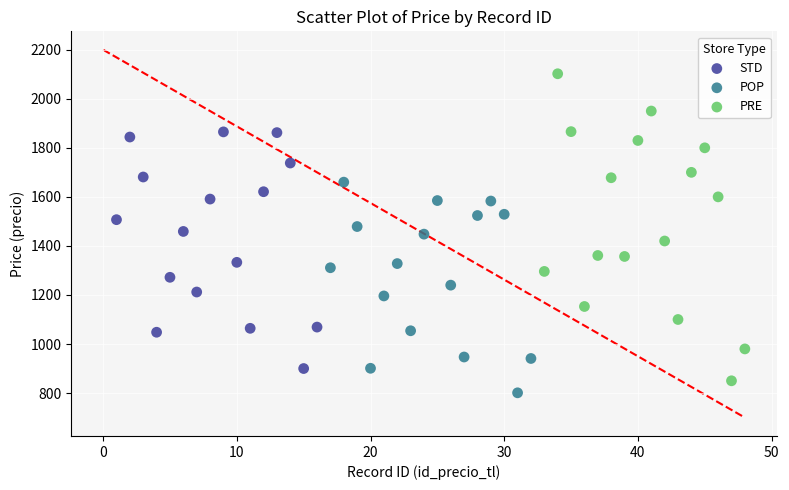

Which series contains the highest Y value?

PRE